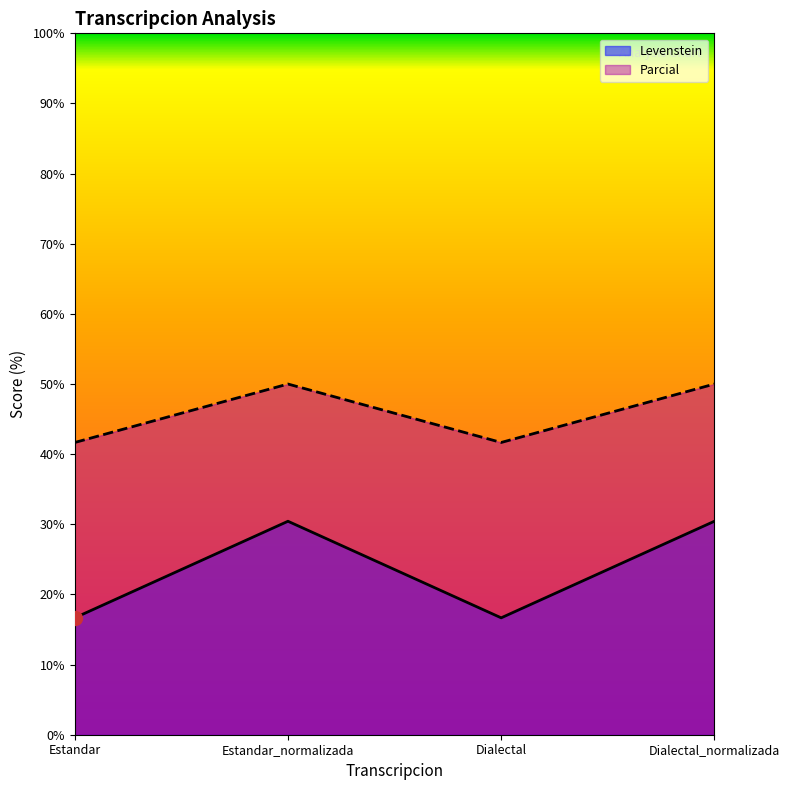

True or false: Parcial has more than 2 interior local peaks.

False